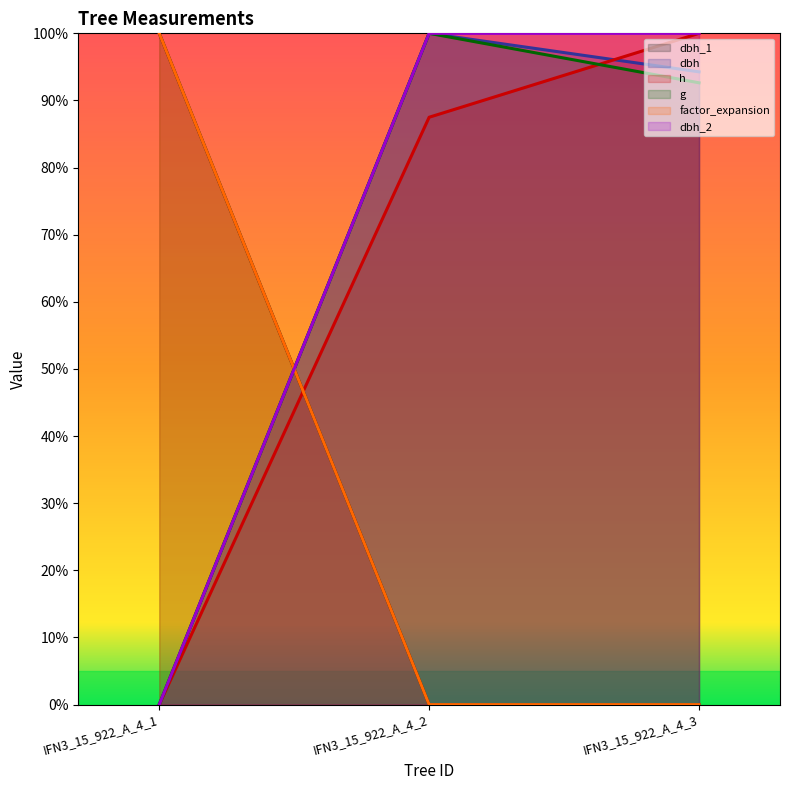

At how many categories does at least one series exceed 91?

3